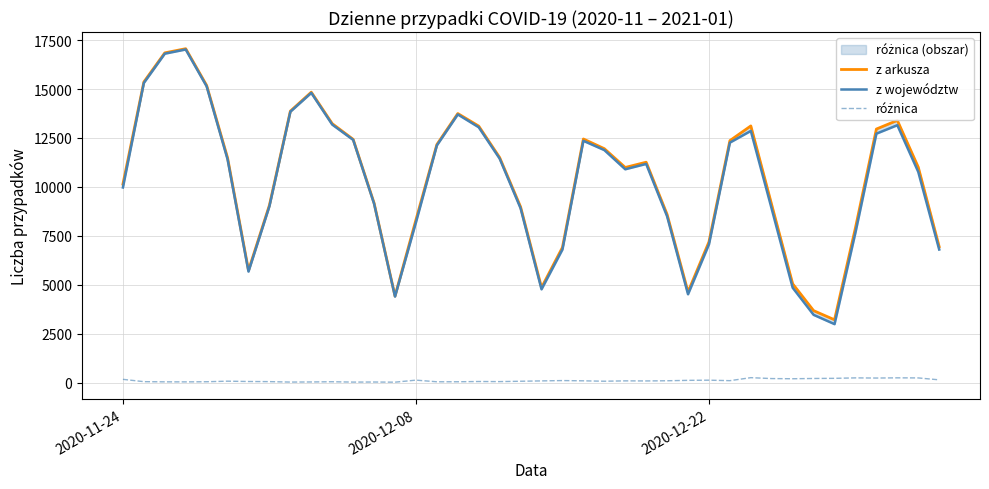

What is the sum of all z województw values?

409849